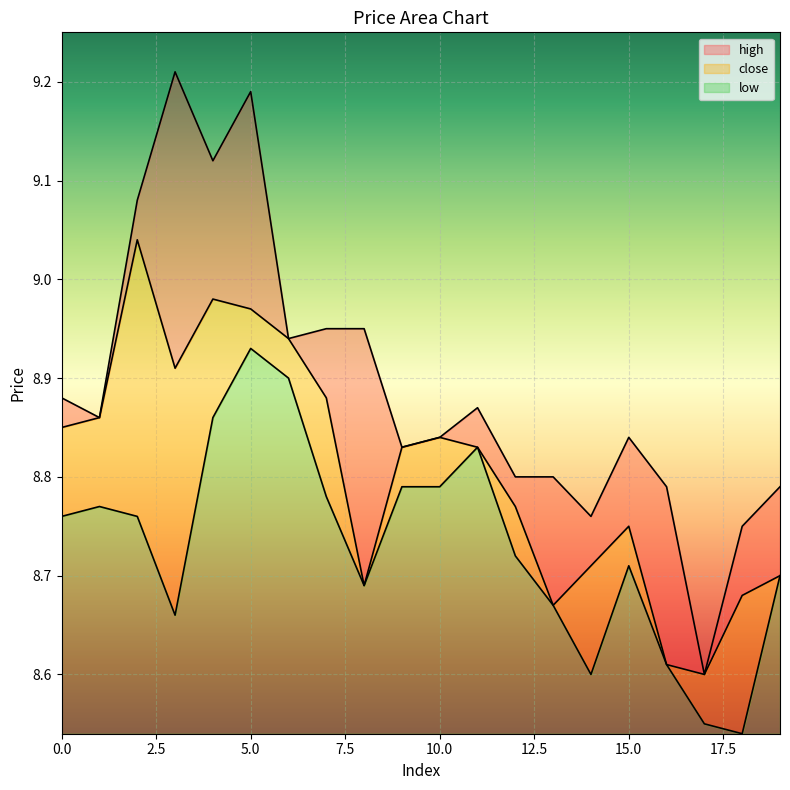

The high series shows 8.6 at 17. True or false?

True